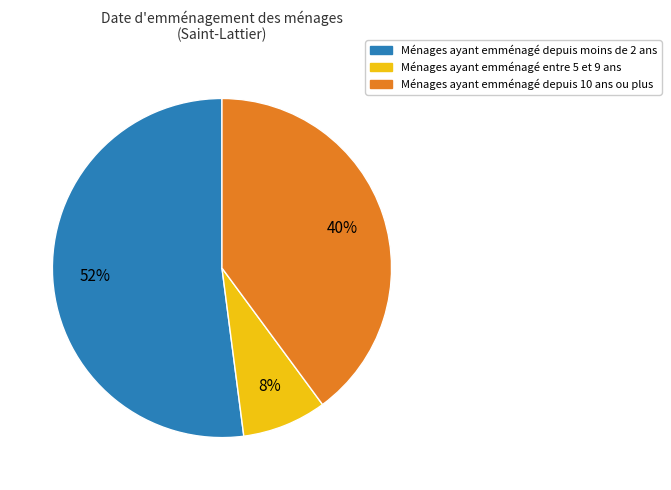

Does any single category account for the majority?

Yes